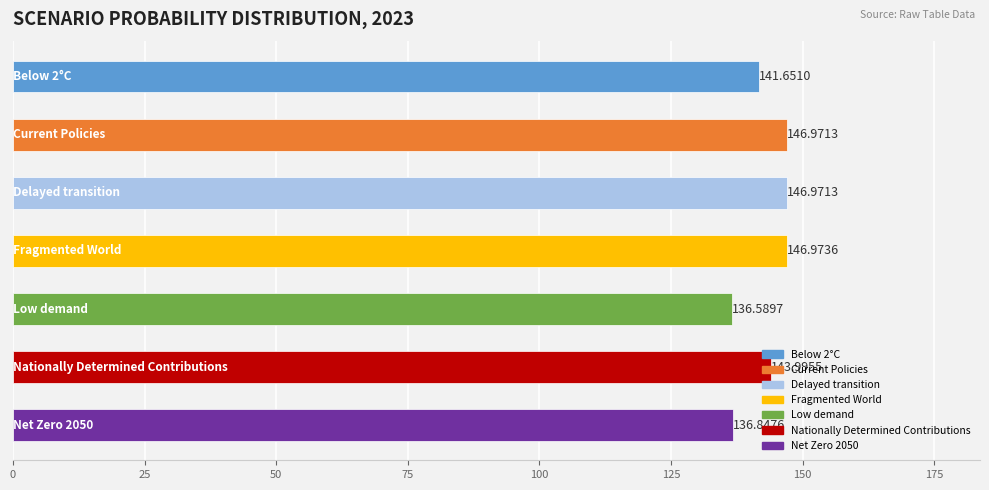

What is the greatest value displayed?

147.0